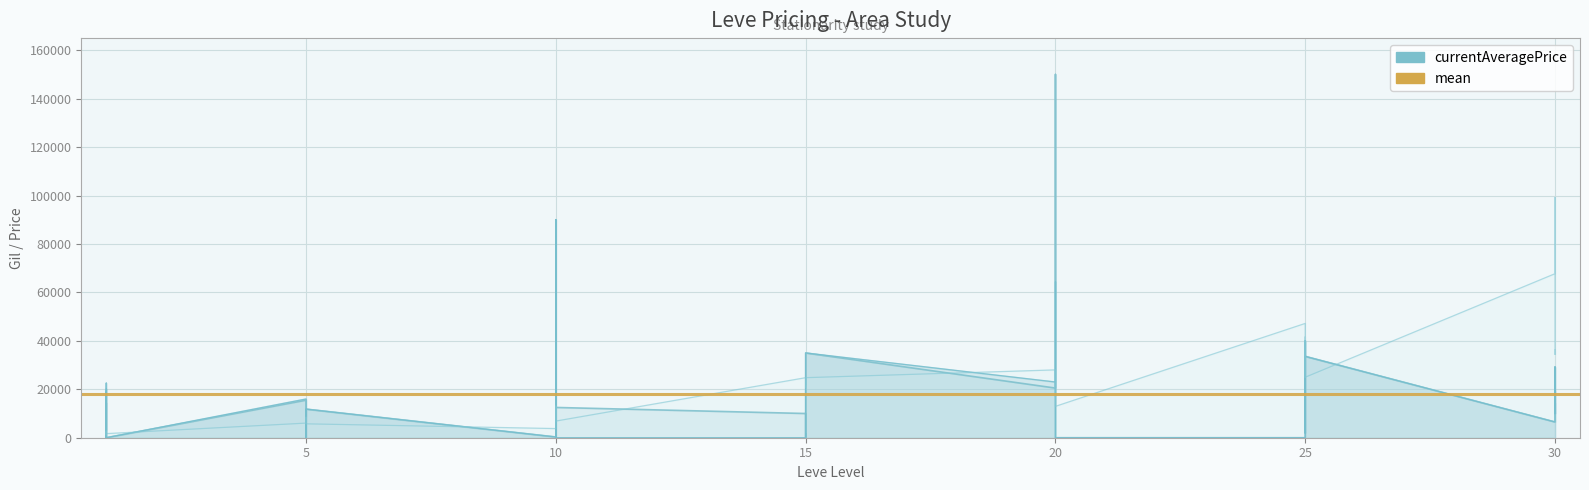

What is the difference between the highest and lowest values at 15?

24790